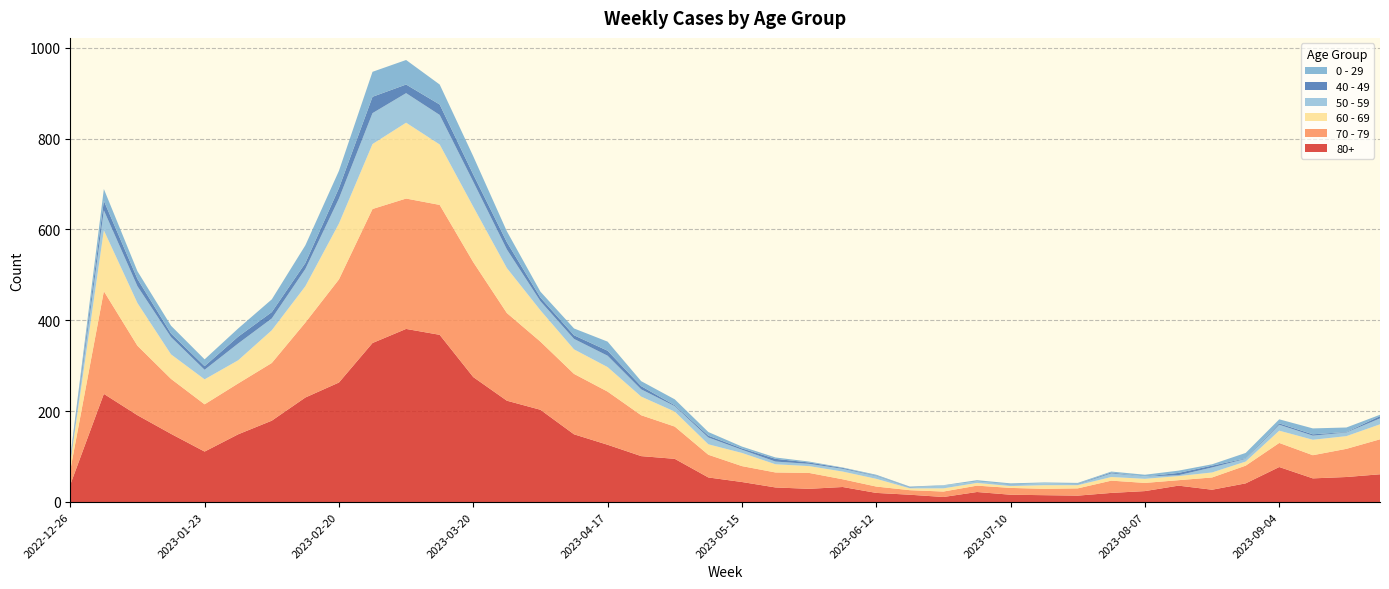

Reading right to left, what are all the values shown in this chart?

80+: 61	55	52	77	41	27	36	24	20	14	15	16	22	11	16	20	33	29	32	44	54	95	101	126	149	203	223	275	368	381	350	263	230	179	149	111	150	191	238	38
70 - 79: 77	62	51	53	39	27	12	18	27	16	14	15	14	12	10	14	17	35	33	35	50	71	90	117	133	150	193	253	286	287	295	227	165	127	112	104	121	153	226	32
60 - 69: 33	28	34	27	9	11	9	9	8	7	8	4	6	7	4	17	17	15	18	29	23	33	41	54	54	69	99	122	133	167	143	123	80	72	51	55	54	94	134	16
50 - 59: 13	8	9	13	6	11	2	5	8	2	4	3	3	6	2	6	6	5	6	7	15	12	16	25	23	20	41	55	65	65	68	55	38	26	37	21	38	37	44	5
40 - 49: 5	1	3	3	1	4	5	0	2	1	0	1	0	0	1	1	2	3	6	3	4	2	7	11	8	8	16	16	23	19	36	23	13	14	15	8	8	16	21	4
0 - 29: 3	10	13	9	12	3	5	4	2	2	2	2	3	1	1	2	1	2	3	4	8	13	11	20	15	13	24	40	44	54	55	38	39	28	18	15	17	17	26	4